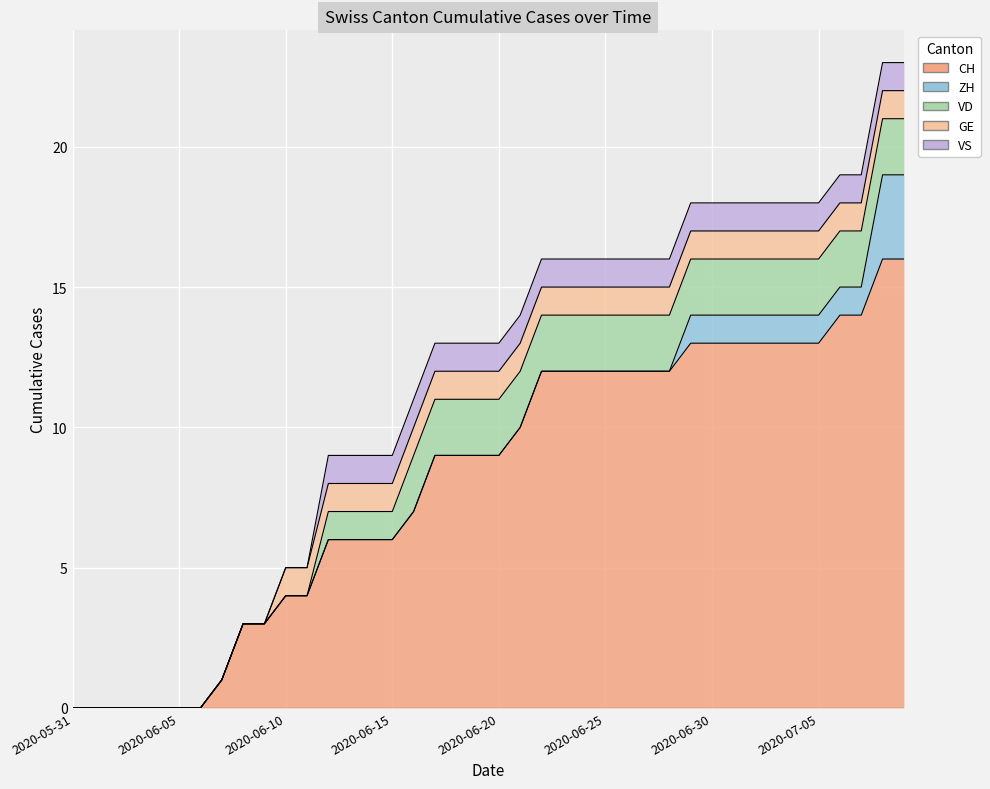

List the series in order of their peak value, highest first.

CH, ZH, VD, GE, VS